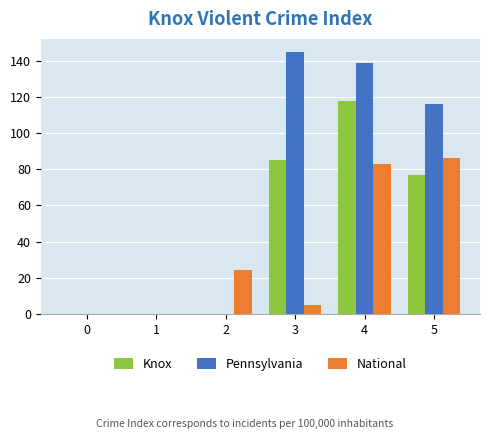

Reading left to right, extract all data points from this chart.

Knox: 0	0	0	85	118	77
Pennsylvania: 0	0	0	145	139	116
National: 0	0	24	5	83	86